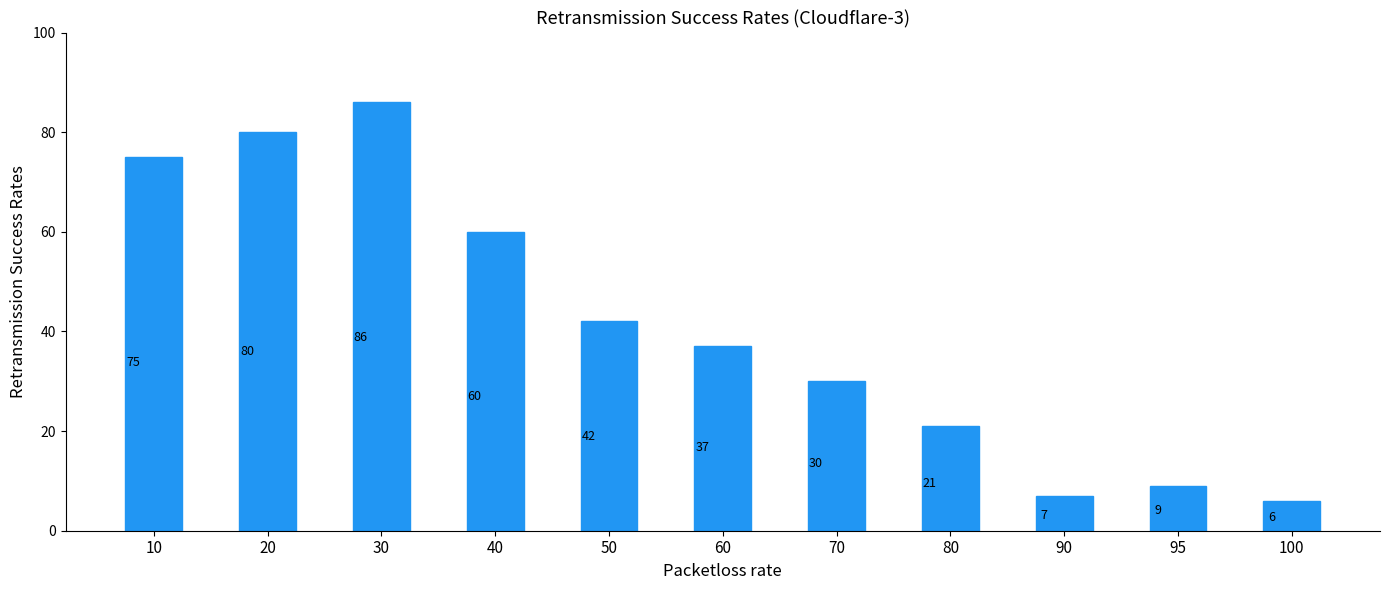

Reading left to right, extract all data points from this chart.

75	80	86	60	42	37	30	21	7	9	6